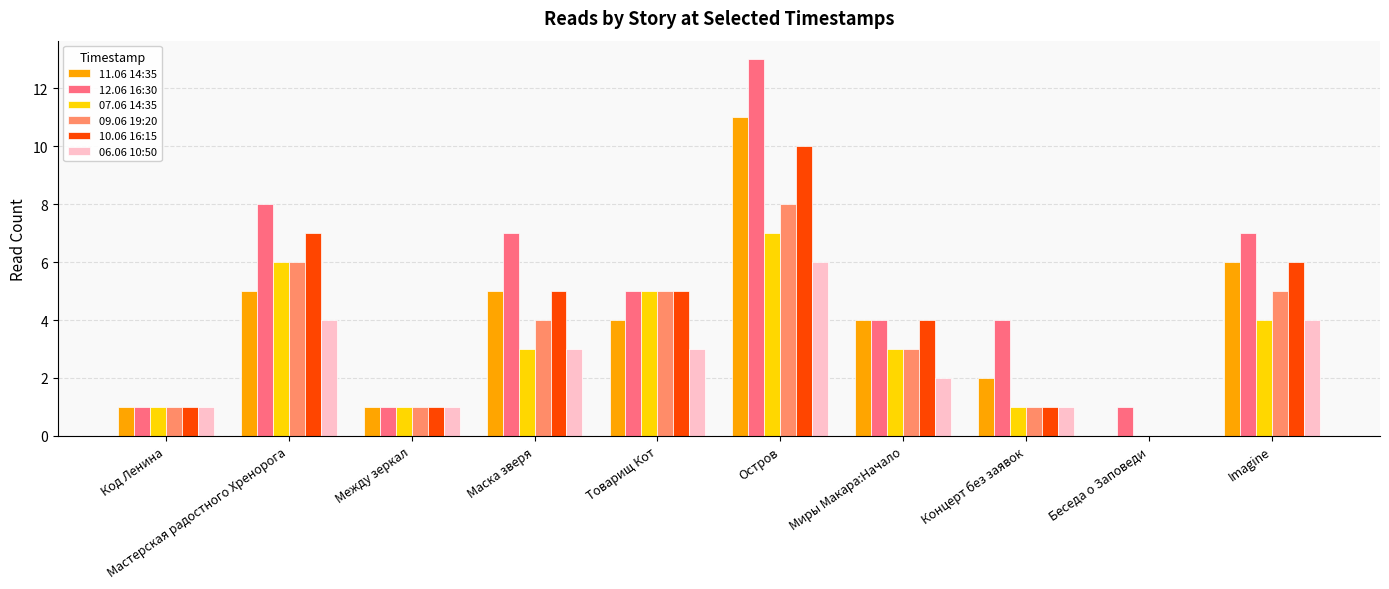

At which label does 07.06 14:35 reach its peak?

Остров